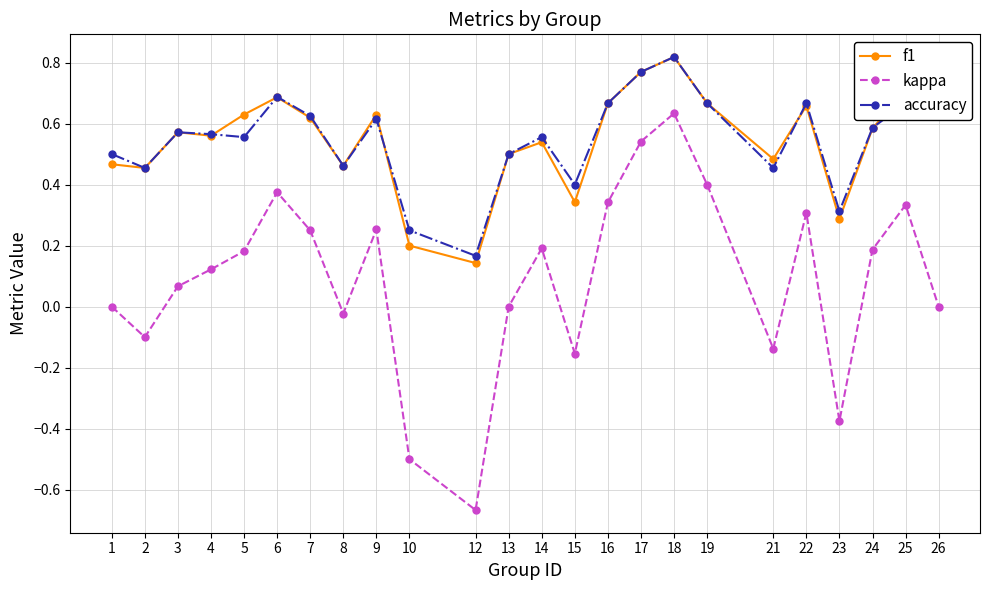

What are all the series names shown in the legend?

f1, kappa, accuracy